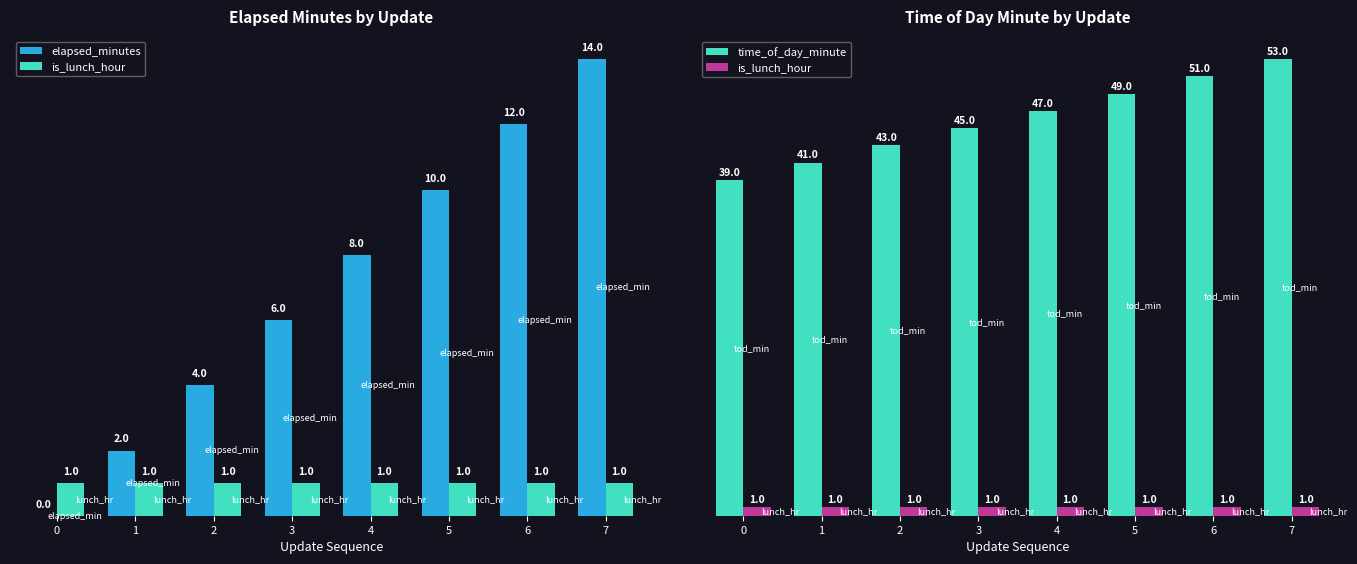

Count the time_of_day_minute values in the range 43 to 51.

5